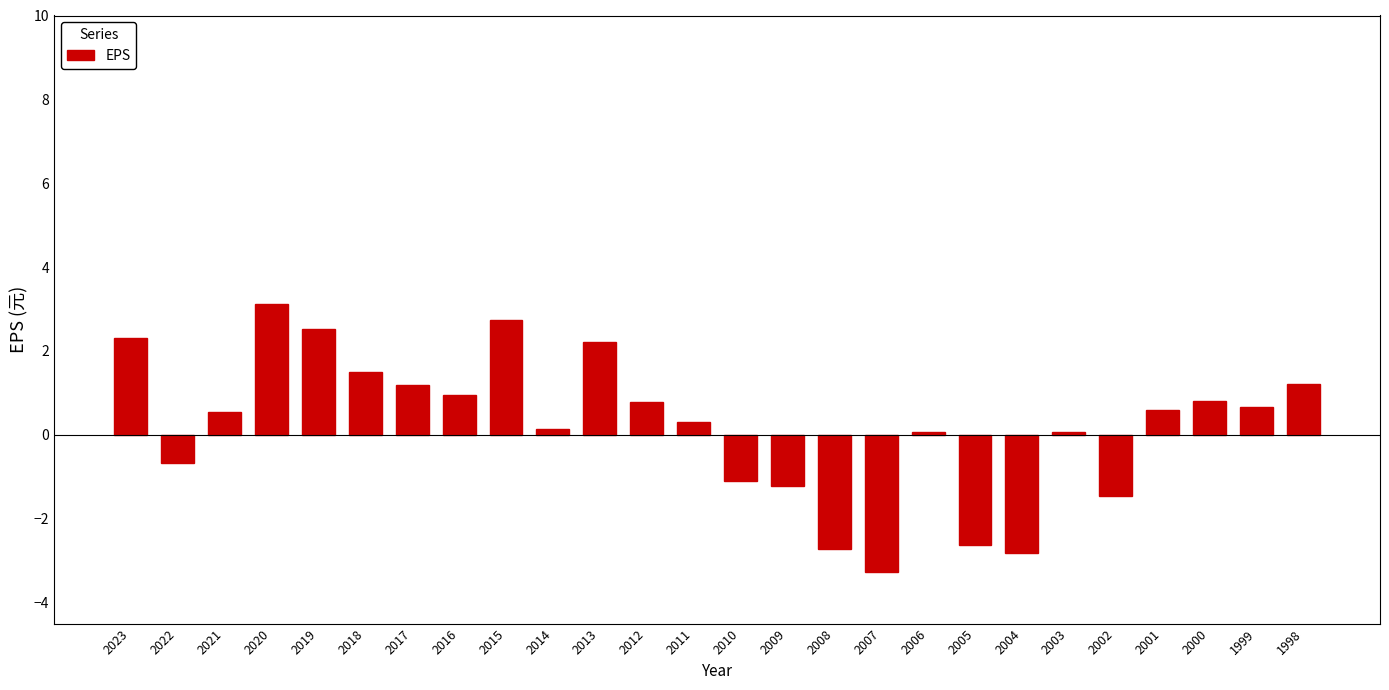

What is the value of the 3rd bar from the left?

0.5